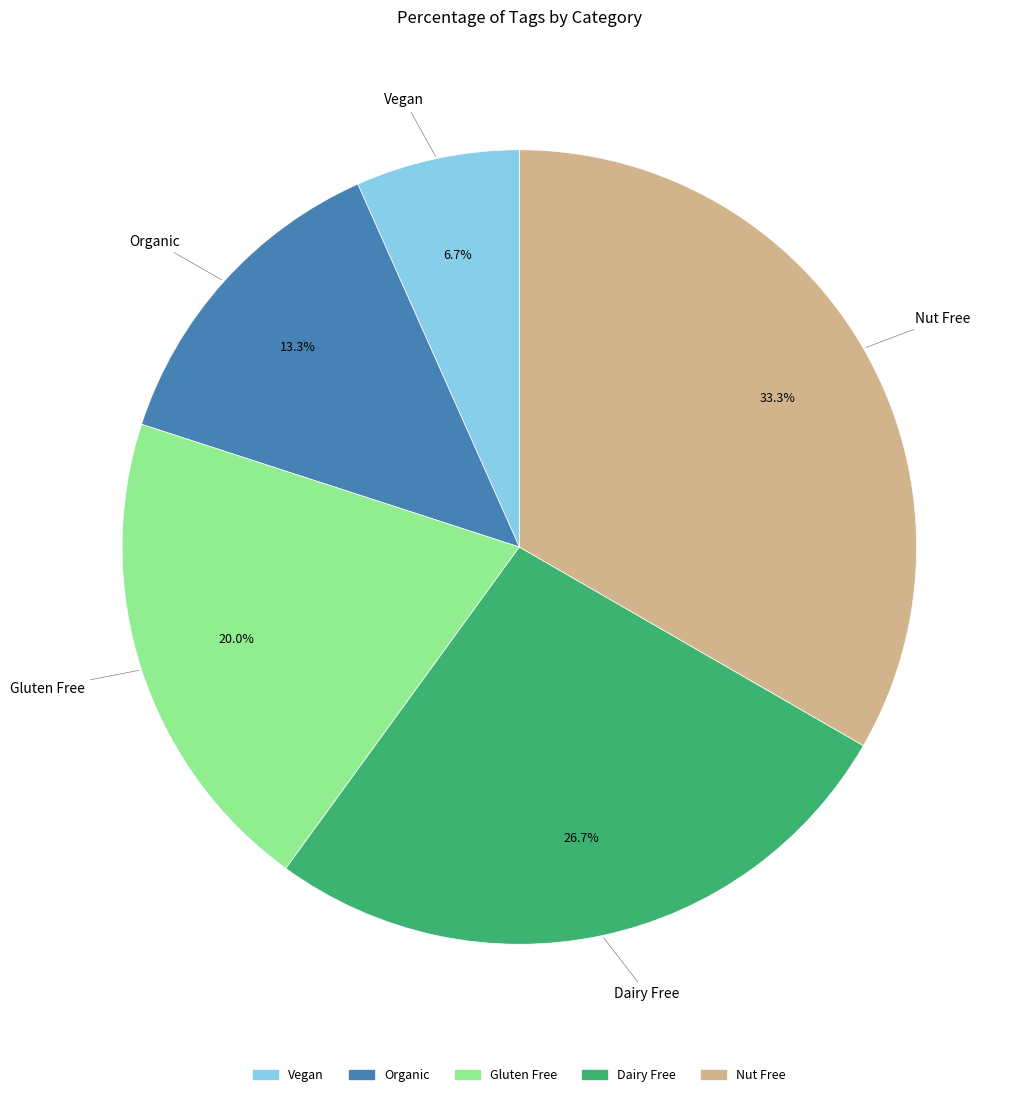

What is the ratio of the value at Organic to the value at Nut Free?

0.4